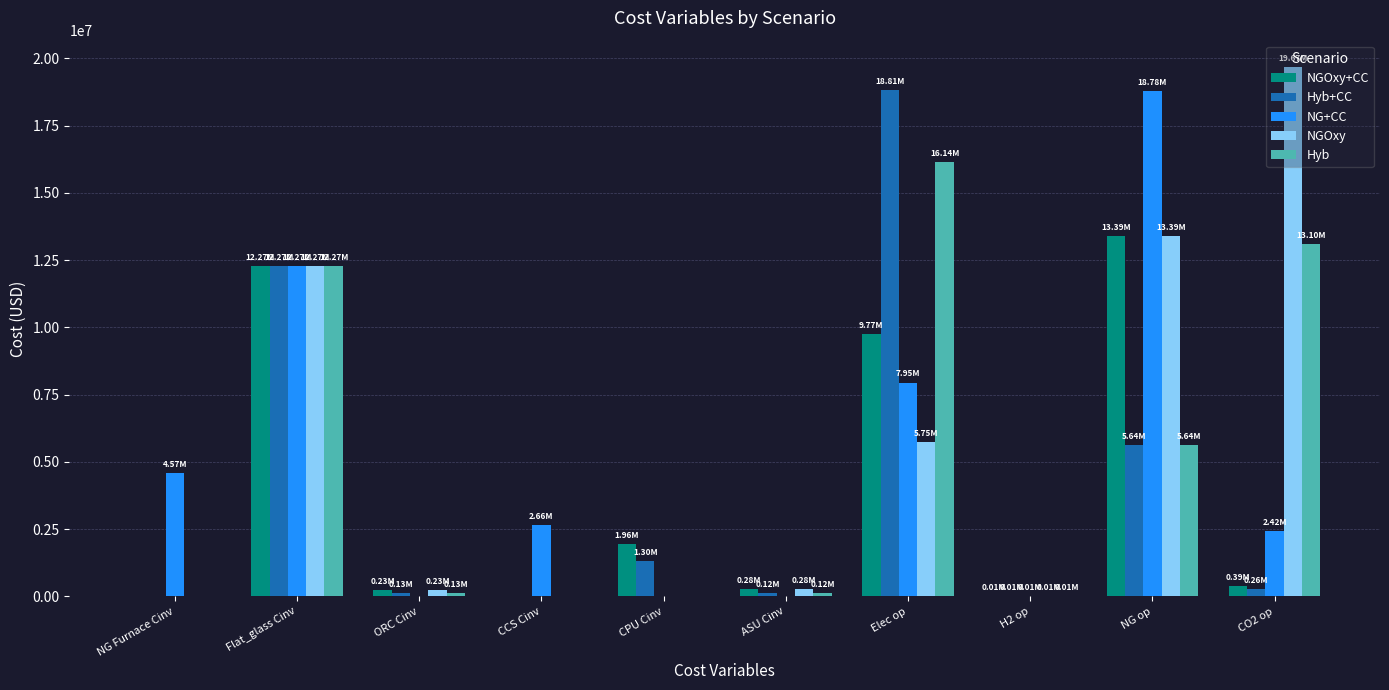

What is the total value across all series at CPU Cinv?

3259880.0